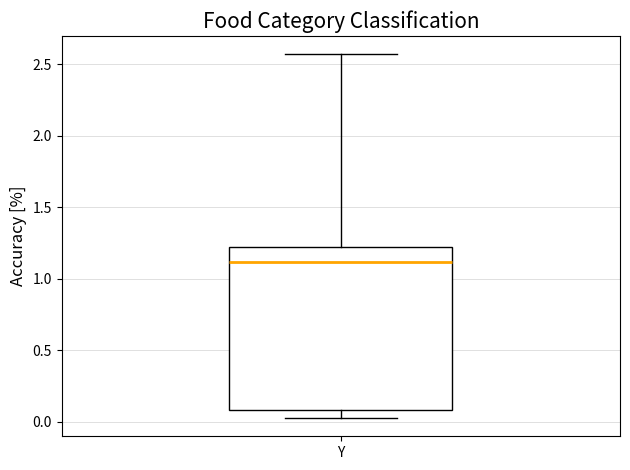

Read this box plot against the y-axis: the position of the median line, the range covered by the box, and the ends of both whiskers. The values are not printed on the chart, so give them approximately, as read against the axis.

median 1.10, box 0.10 to 1.25, whiskers 0.05 to 2.55